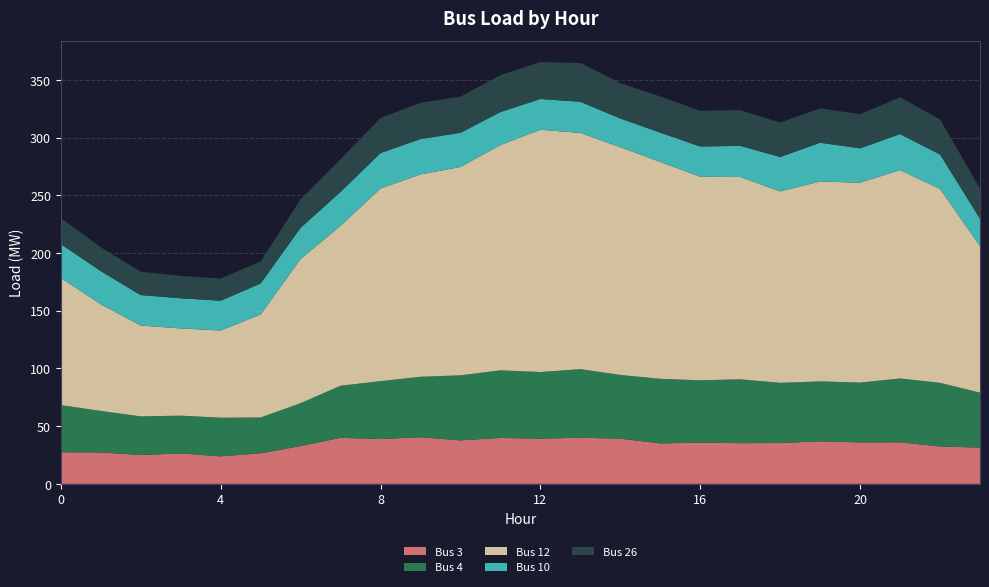

Reading left to right, extract all data points from this chart.

Bus 3: 0=27.4	1=27.2	2=25.0	3=26.3	4=23.8	5=26.5	6=32.7	7=39.9	8=38.8	9=40.4	10=37.7	11=39.8	12=39.2	13=40.0	14=39.2	15=35.1	16=35.7	17=35.3	18=35.4	19=36.8	20=35.9	21=36.0	22=32.4	23=31.4
Bus 4: 0=40.8	1=36.0	2=33.5	3=32.7	4=33.5	5=31.1	6=37.2	7=45.1	8=50.2	9=52.4	10=56.4	11=58.6	12=57.7	13=59.4	14=55.2	15=55.9	16=54.1	17=55.3	18=52.2	19=52.0	20=51.9	21=55.3	22=55.1	23=47.7
Bus 12: 0=110.2	1=92.4	2=78.7	3=75.6	4=75.6	5=89.2	6=124.9	7=138.6	8=166.9	9=175.3	10=180.5	11=195.2	12=209.9	13=204.7	14=197.3	15=187.9	16=176.3	17=175.3	18=165.8	19=173.2	20=173.2	21=180.5	22=167.9	23=127.0
Bus 10: 0=29.3	1=28.8	2=26.3	3=26.1	4=25.8	5=26.9	6=27.1	7=29.4	8=30.8	9=30.6	10=29.6	11=28.6	12=26.7	13=27.0	14=24.9	15=25.4	16=26.2	17=27.0	18=29.8	19=33.6	20=29.8	21=31.2	22=29.9	23=23.7
Bus 26: 0=22.6	1=20.7	2=20.3	3=19.4	4=19.2	5=19.1	6=24.8	7=28.4	8=30.3	9=31.5	10=31.3	11=32.0	12=32.0	13=33.6	14=30.6	15=31.4	16=31.0	17=31.0	18=29.8	19=29.8	20=29.5	21=31.9	22=30.3	23=26.1